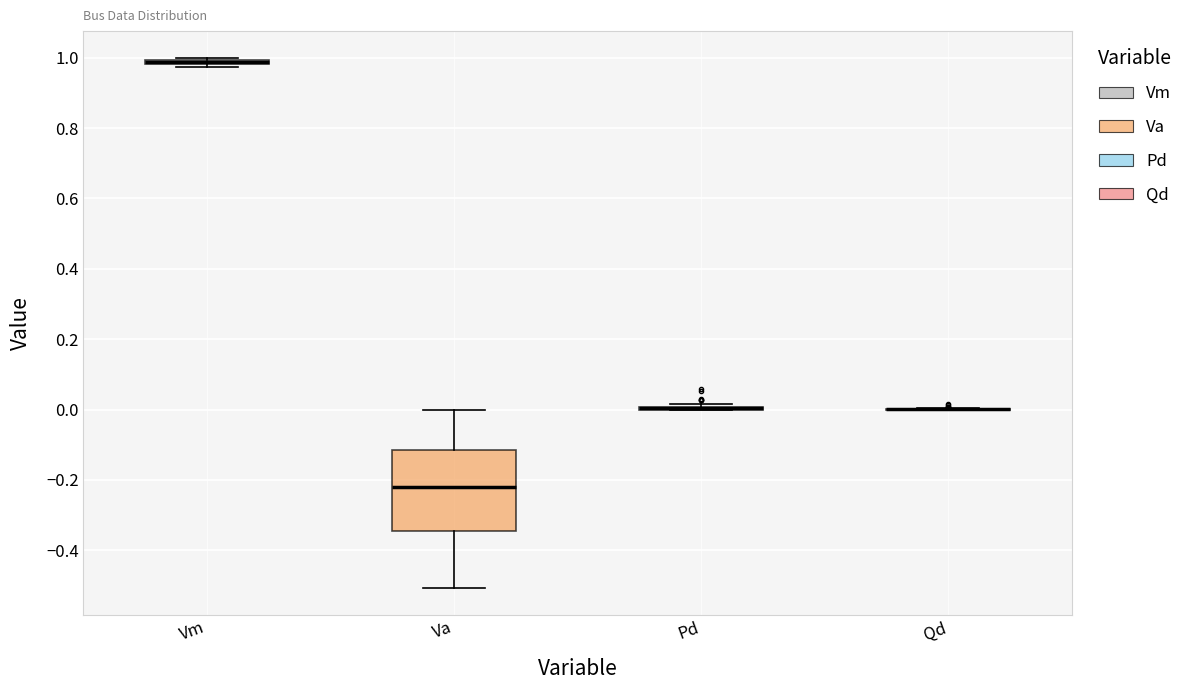

Which box is the tallest, from its lower edge to its upper edge?

Va